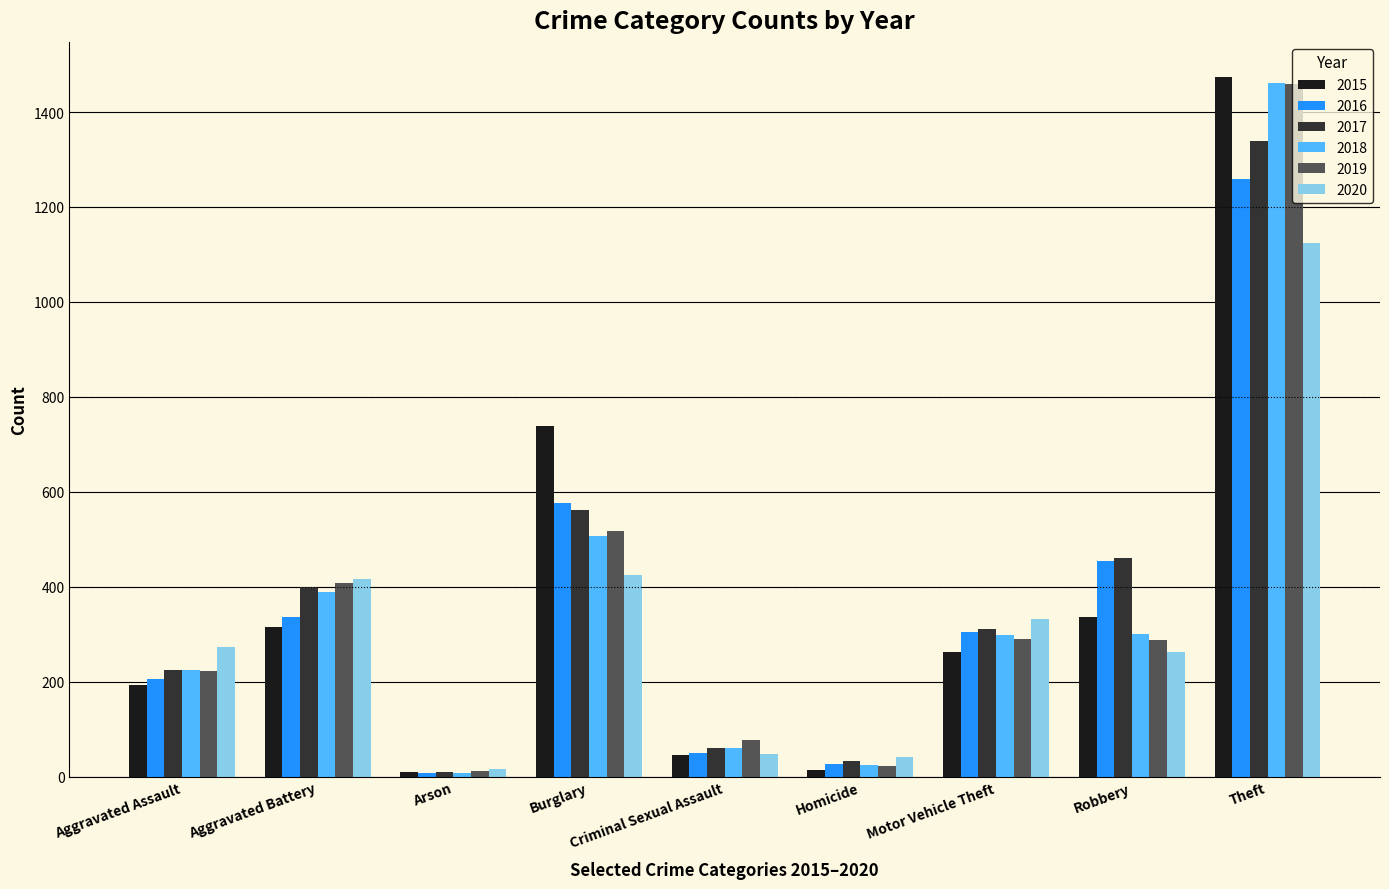

The value of 2016 at Burglary is 576. True or false?

True